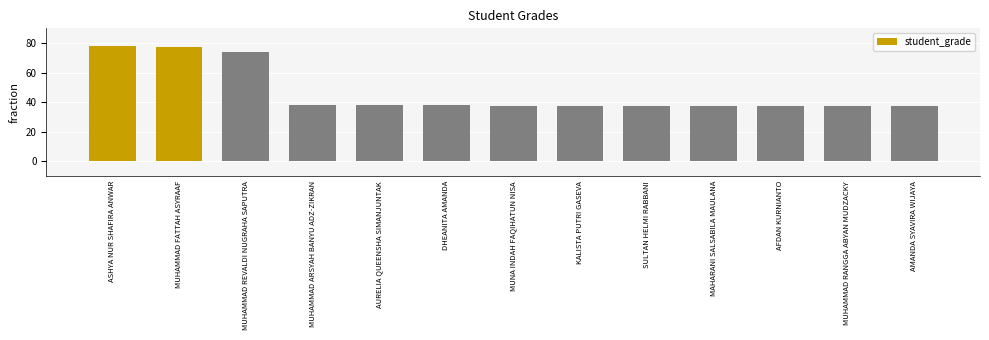

What is the average value?

46.6